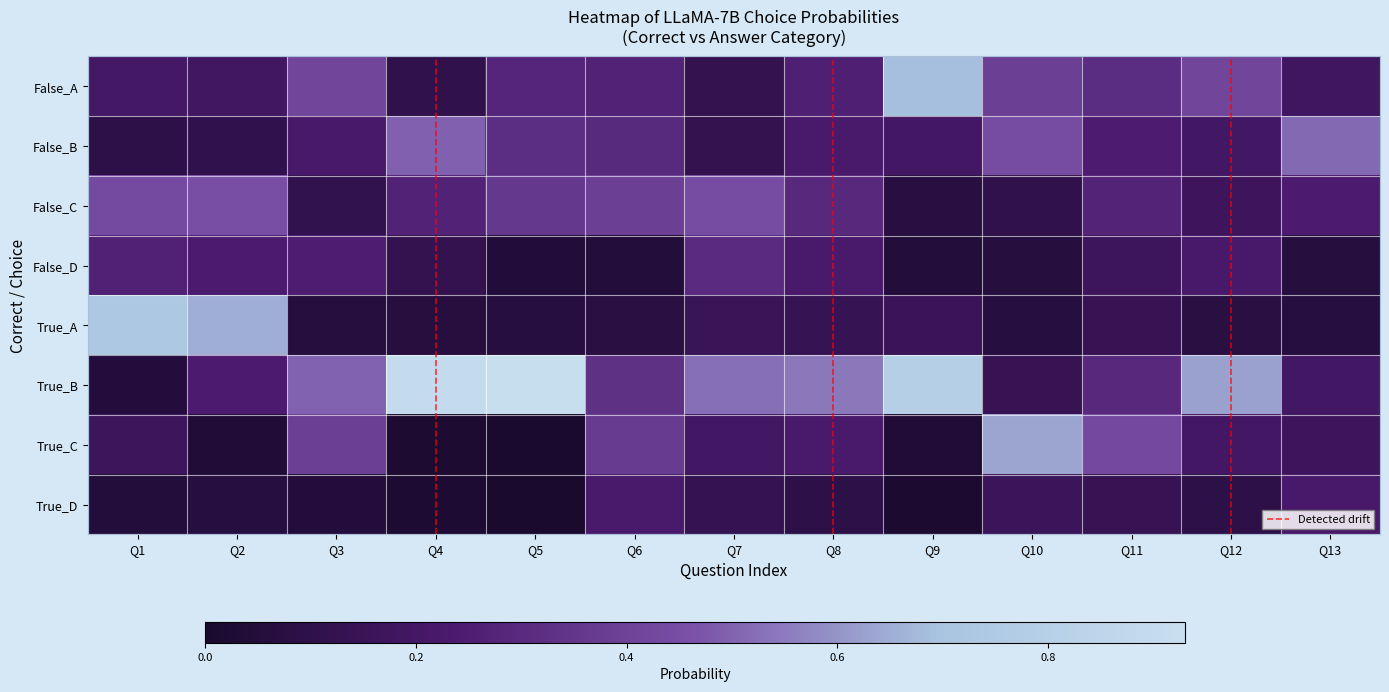

Is it true that False_B equals 0.1 at Q8?

False